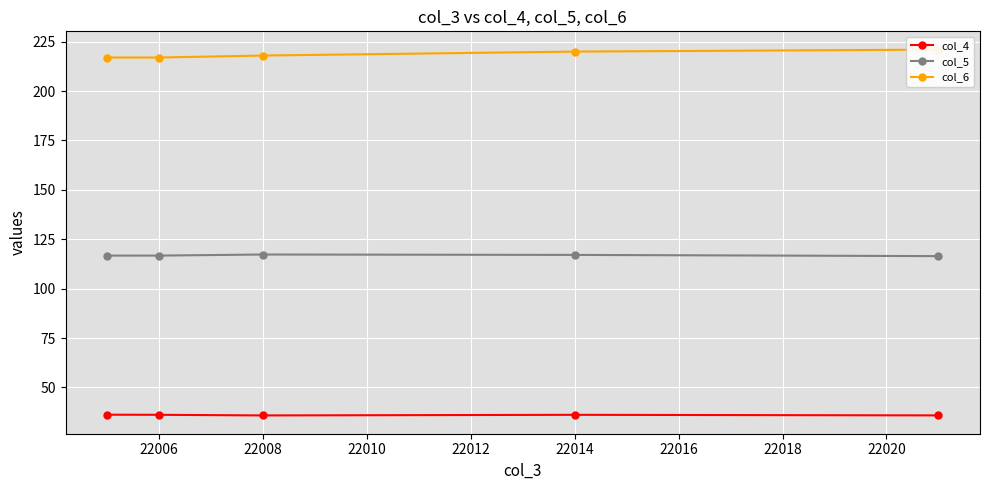

What is the approximate value of col_6 at 22008?

218.0